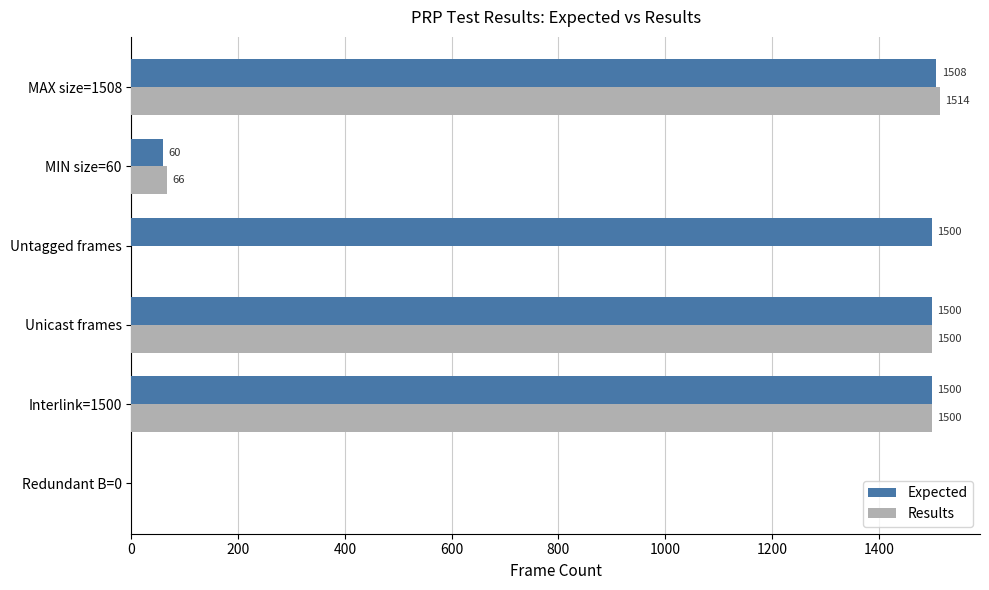

Between Redundant B=0 and Untagged frames, which series saw the biggest shift?

Expected